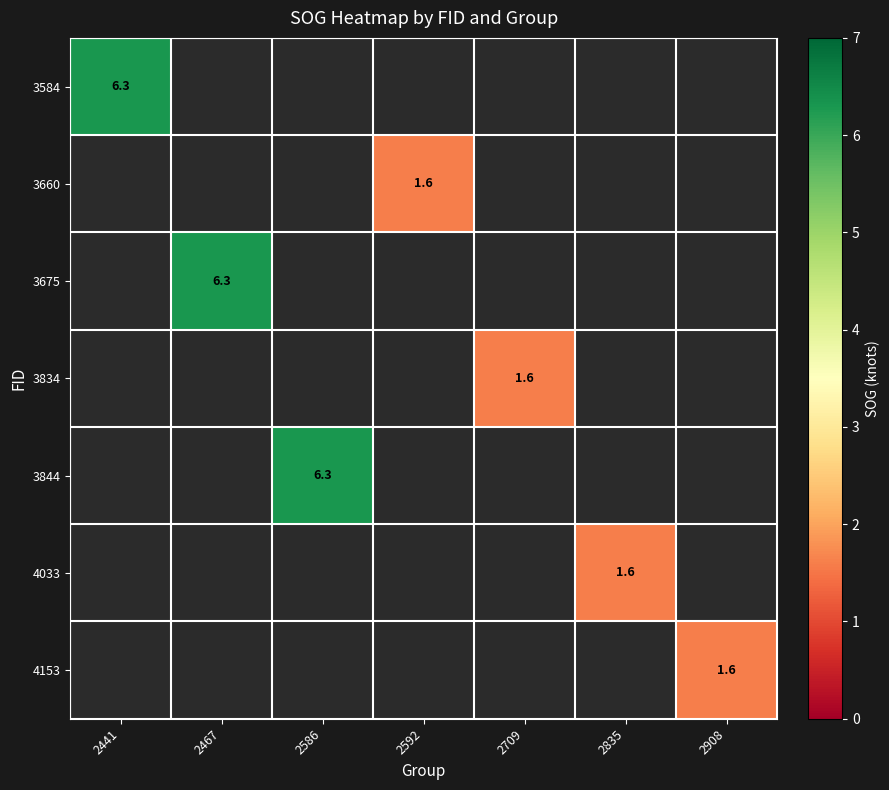

How many data points in 3660 are above 1?

1